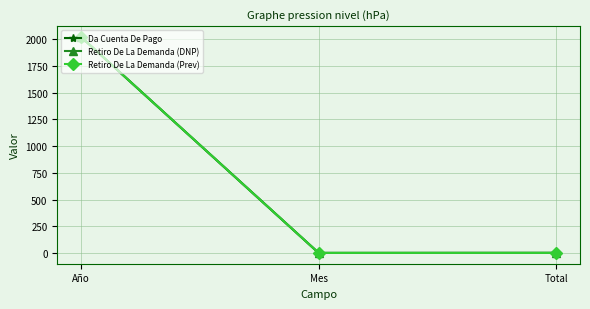

Reading right to left, extract all data points from this chart.

Da Cuenta De Pago: Total=3	Mes=2	Año=2019
Retiro De La Demanda (DNP): Total=2	Mes=2	Año=2019
Retiro De La Demanda (Prev): Total=2	Mes=2	Año=2019